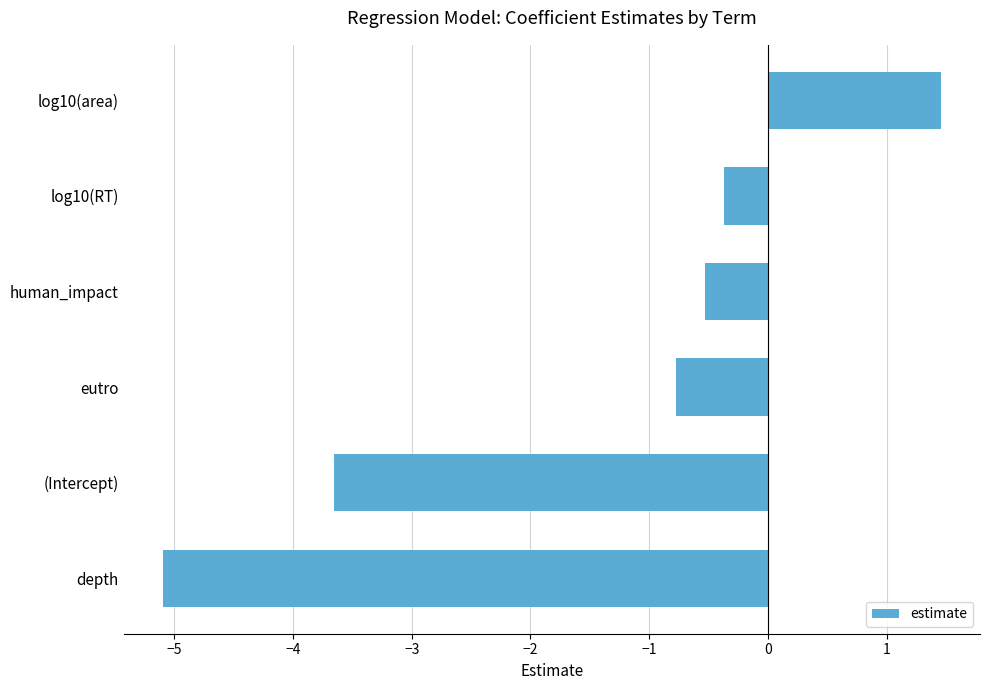

Reading bottom to top, transcribe all the data shown in this chart.

-5.1	-3.7	-0.8	-0.5	-0.4	1.5